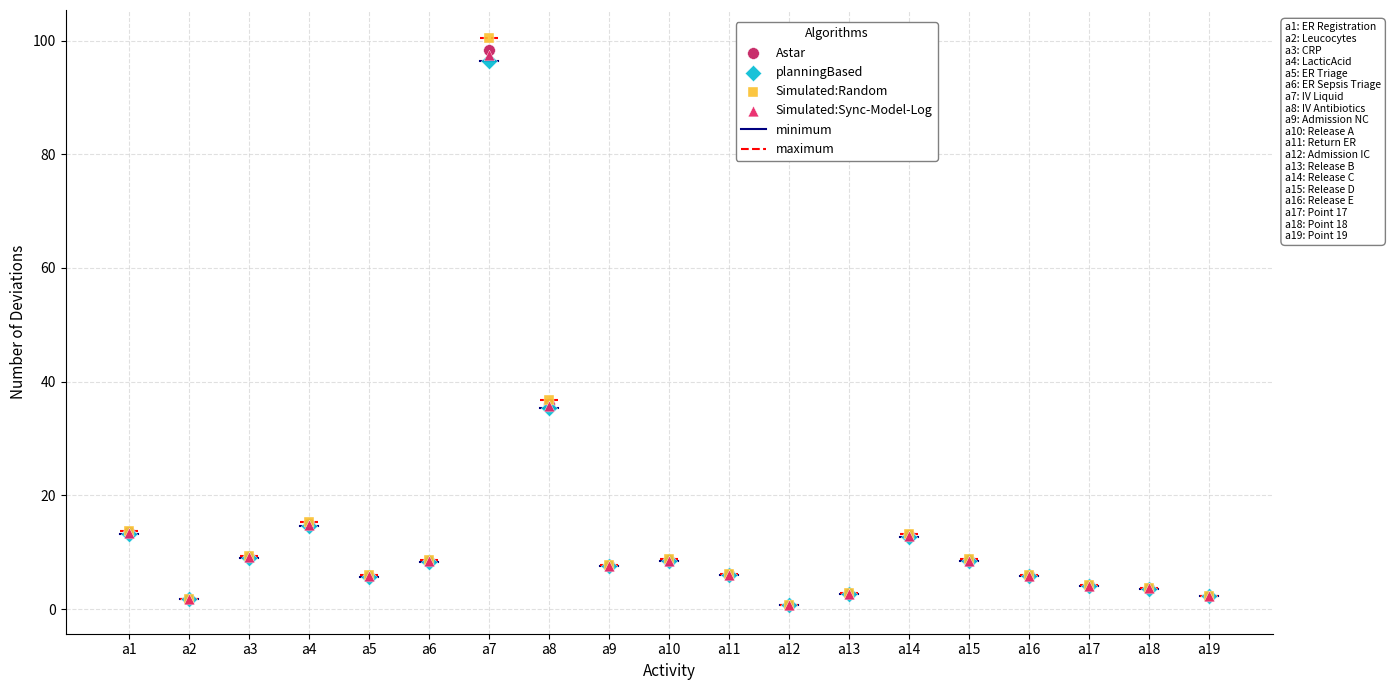

Which series contains the highest Y value?

Simulated:Random